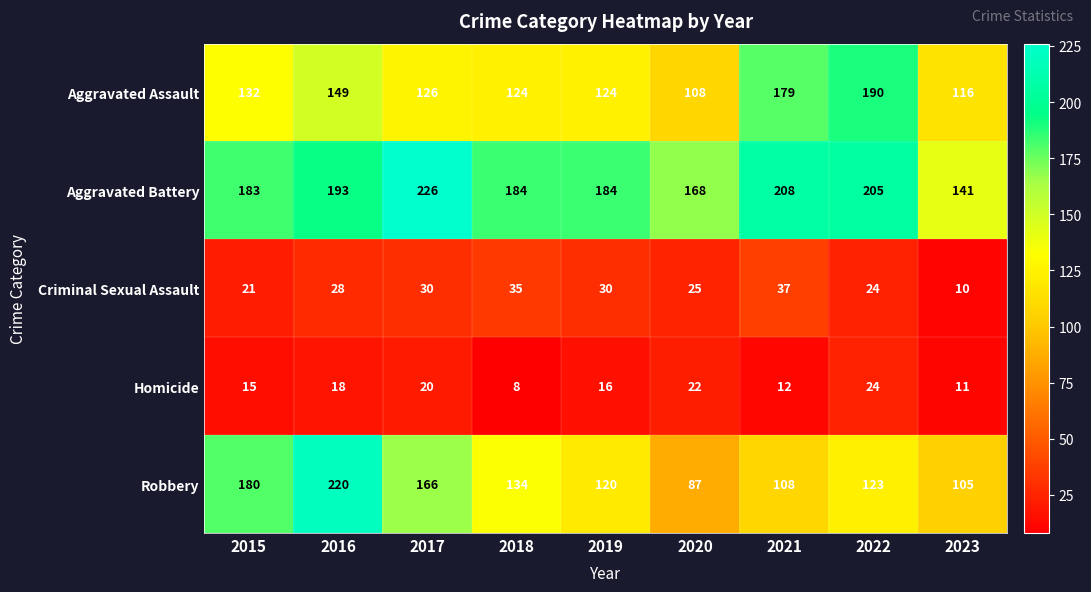

The value of Robbery at 2018 is 134. True or false?

True